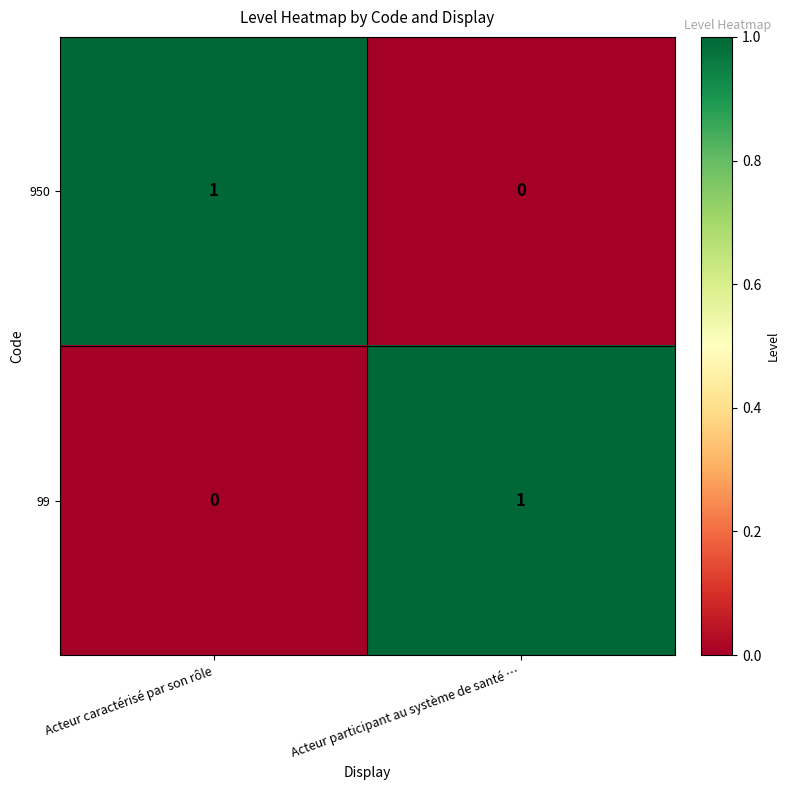

Reading left to right, what are all the values shown in this chart?

950: Acteur caractérisé par son rôle=1	Acteur participant au système de santé …=0
99: Acteur caractérisé par son rôle=0	Acteur participant au système de santé …=1